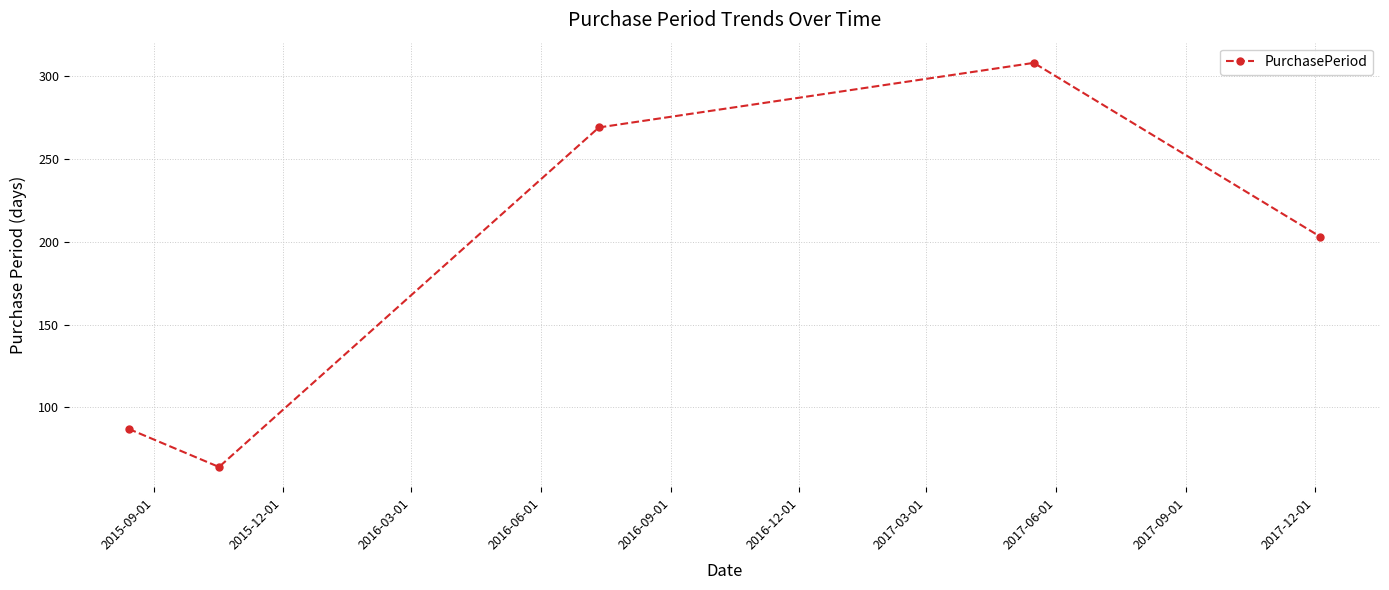

How many points are lower than both their immediate neighbors (excluding endpoints)?

1